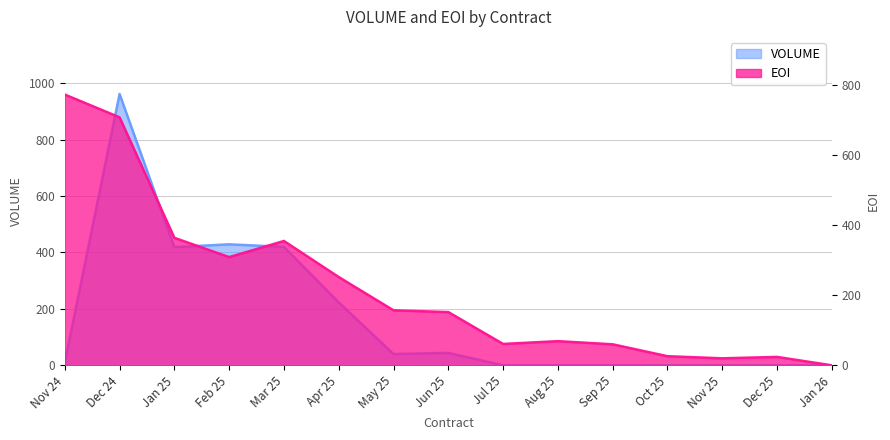

True or false: EOI has a value of 17 at Oct 25.

False